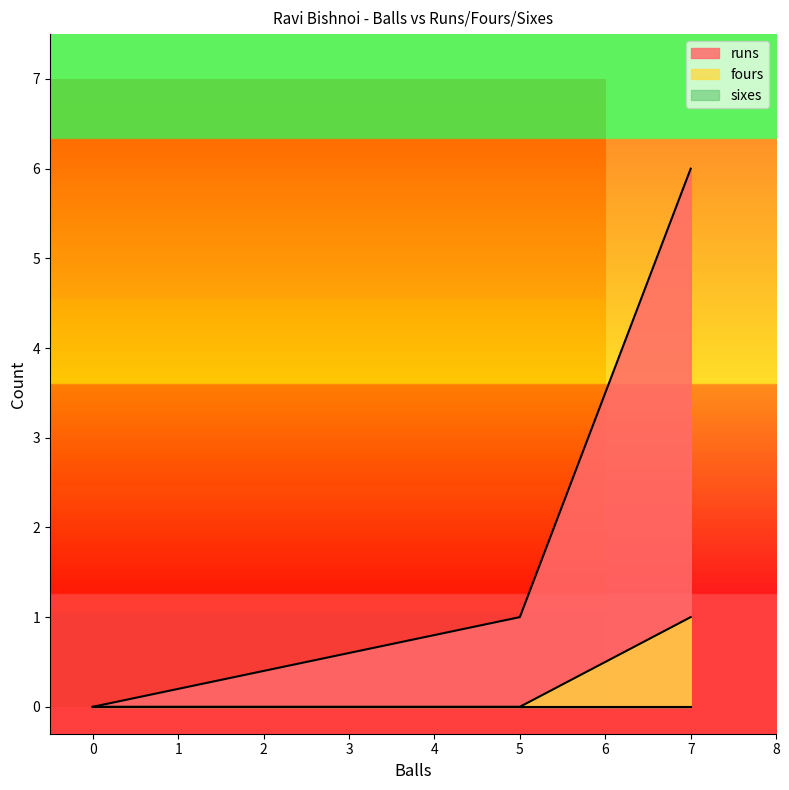

What is the sum of the runs values at 7 and 5?

7